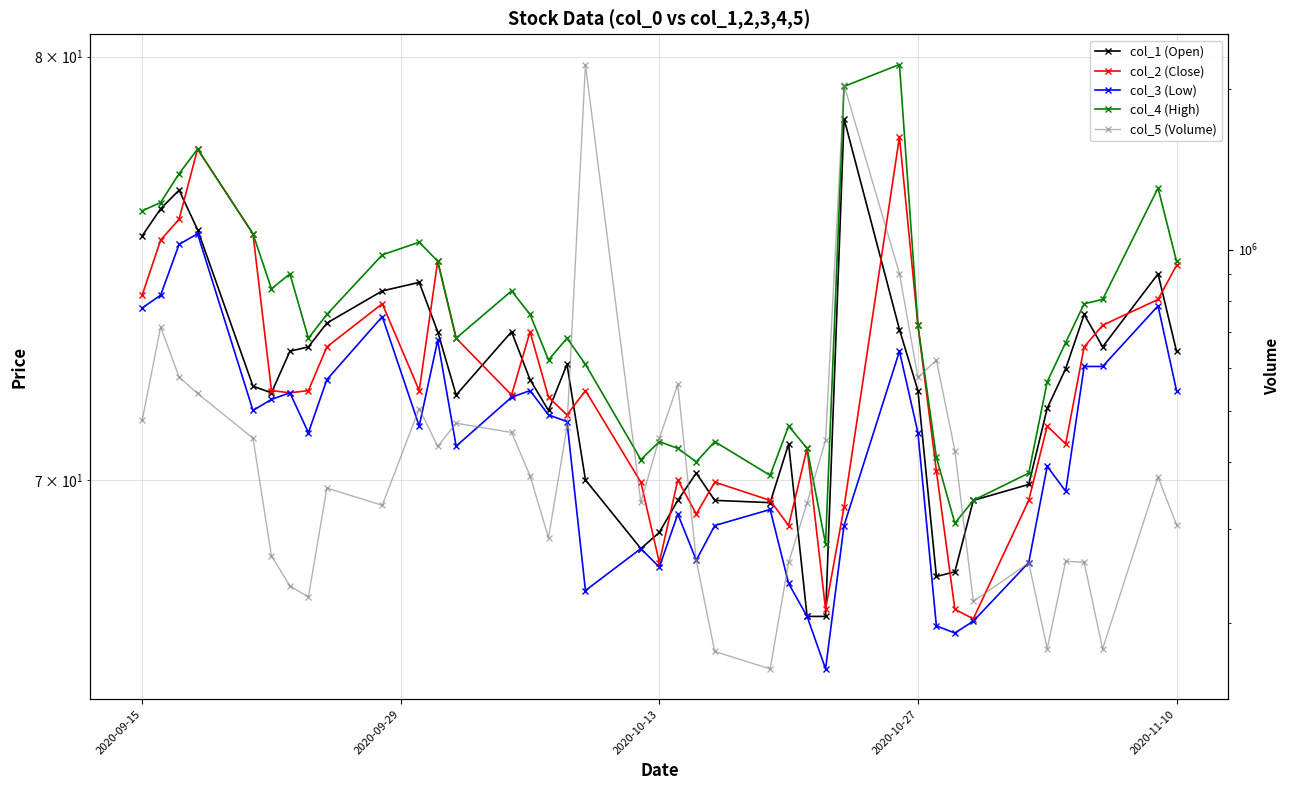

How many values in the col_5 (Volume) series are below 377722?

20